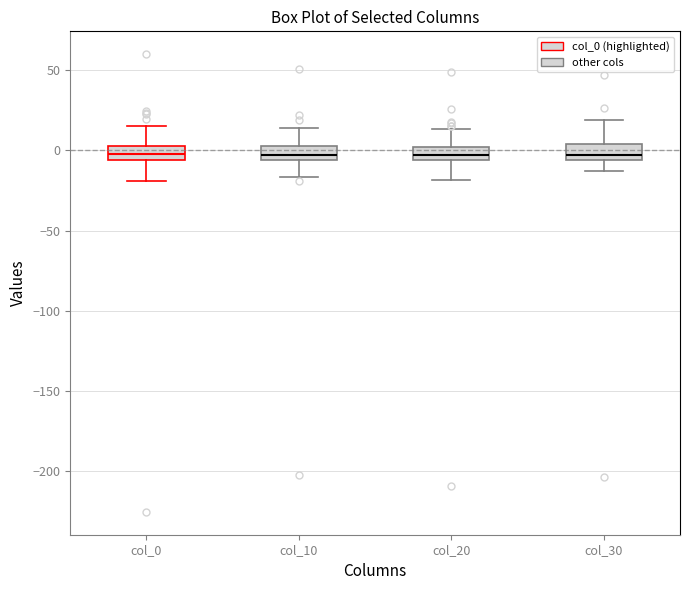

Where does the lower whisker of the box for col_10 end on the y-axis? The values are not printed on the chart, so give them approximately, as read against the axis.

-15